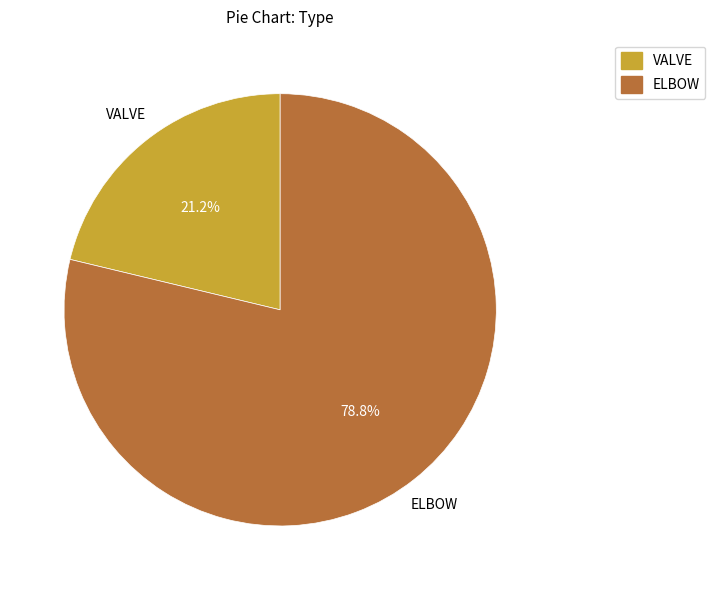

What percentage is the VALVE slice, to the nearest percent?

21%